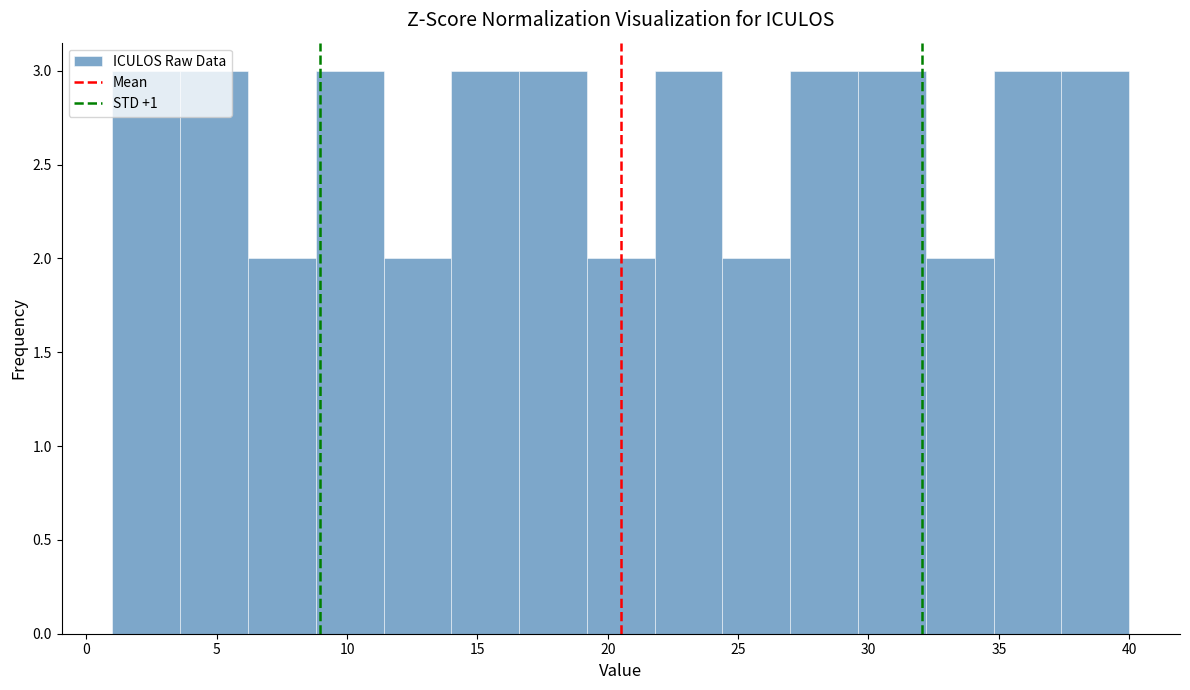

What is the height of the bar covering 32.2 to 34.8 on the x-axis? Neither the bar edges nor the heights are printed on the chart, so give them approximately, as read against the axes.

2